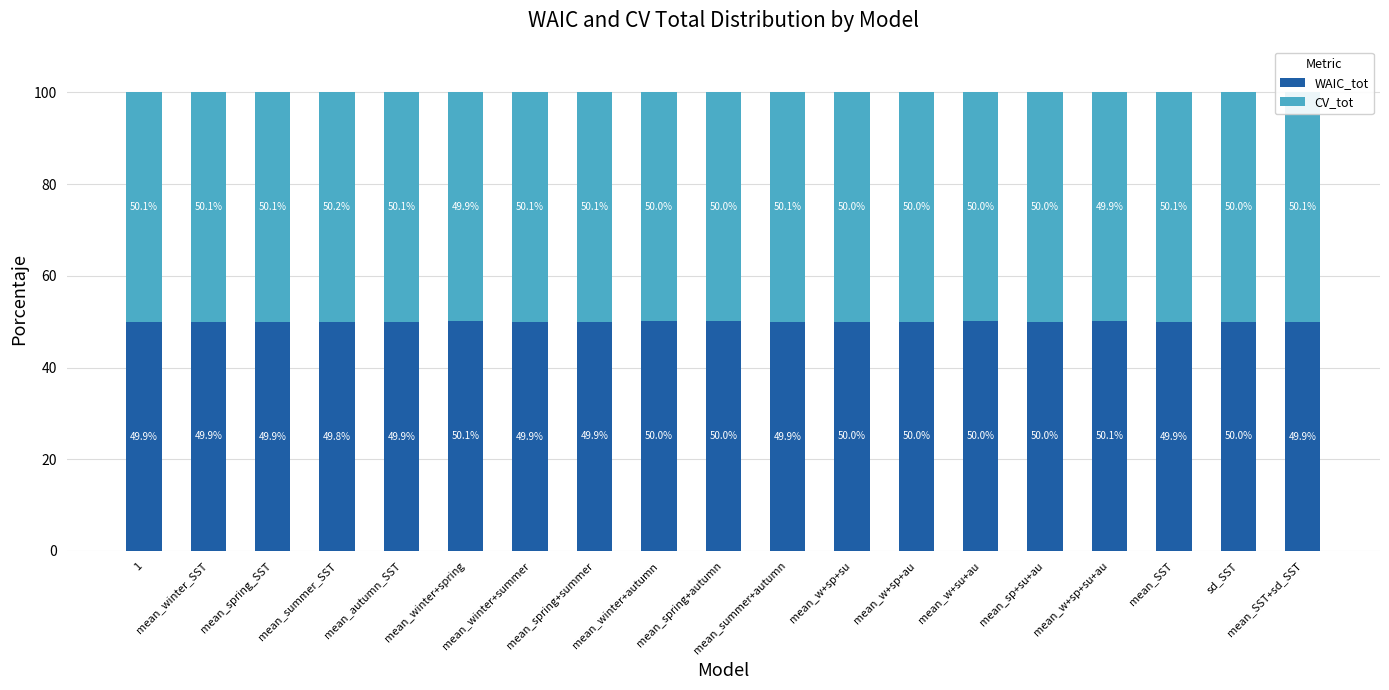

What is the minimum value for WAIC_tot?

49.8